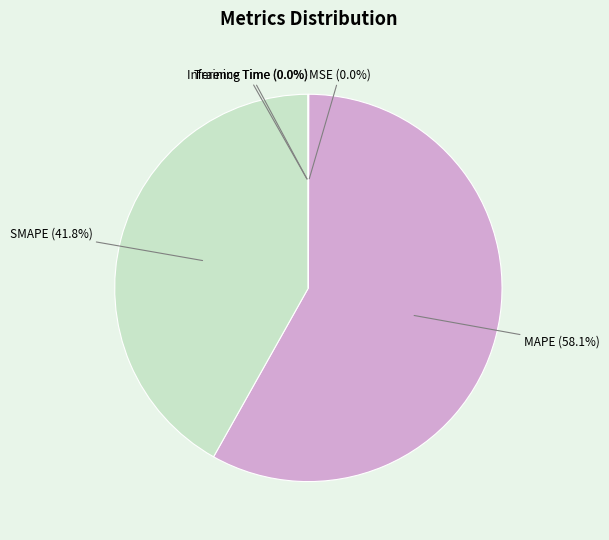

What is the largest slice in the pie chart?

MAPE